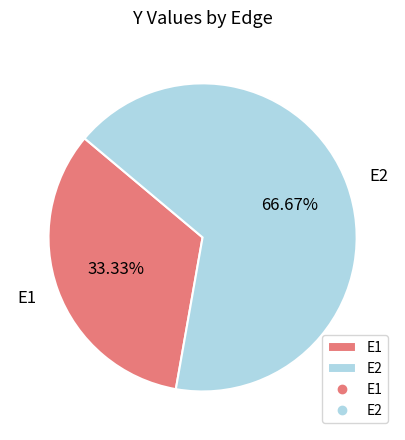

Combined, what portion of the pie is E2 and E1?

100.0%